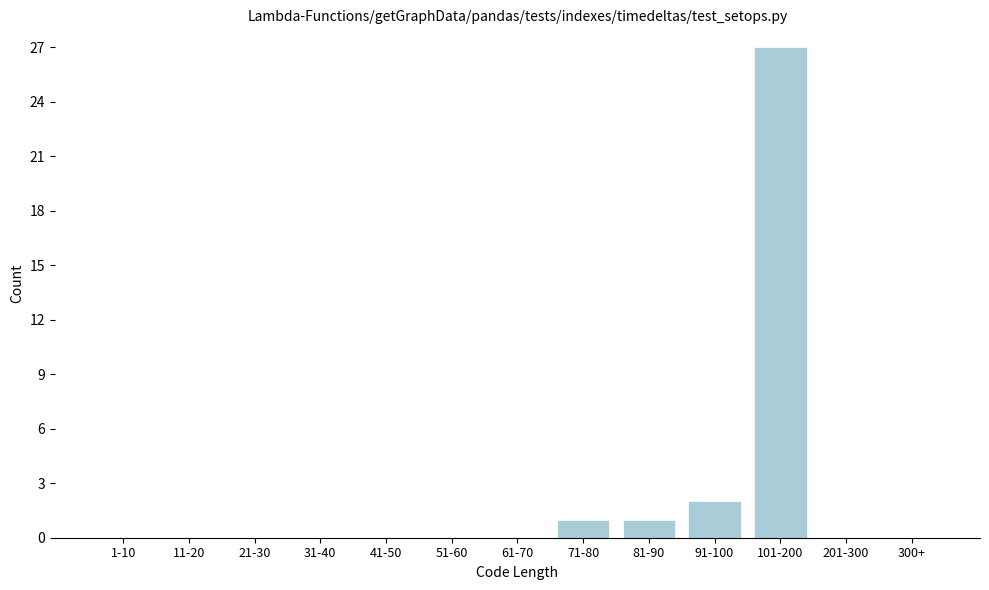

Reading right to left, what are all the values shown in this chart?

300+=0	201-300=0	101-200=27	91-100=2	81-90=1	71-80=1	61-70=0	51-60=0	41-50=0	31-40=0	21-30=0	11-20=0	1-10=0